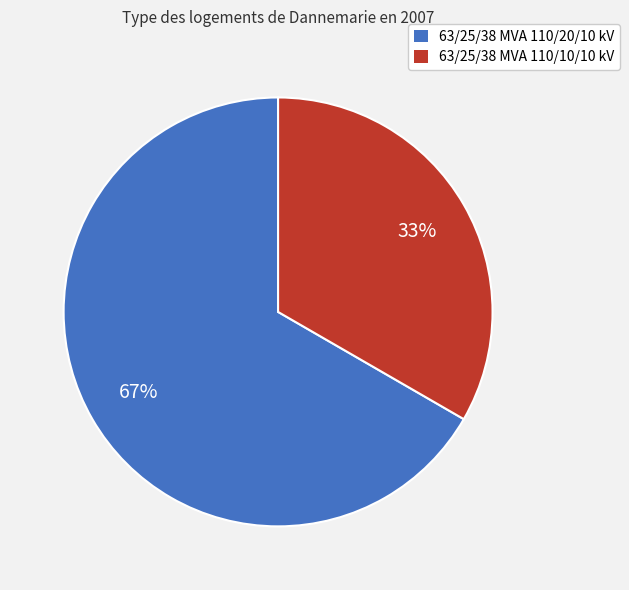

How many segments does this pie chart have?

2